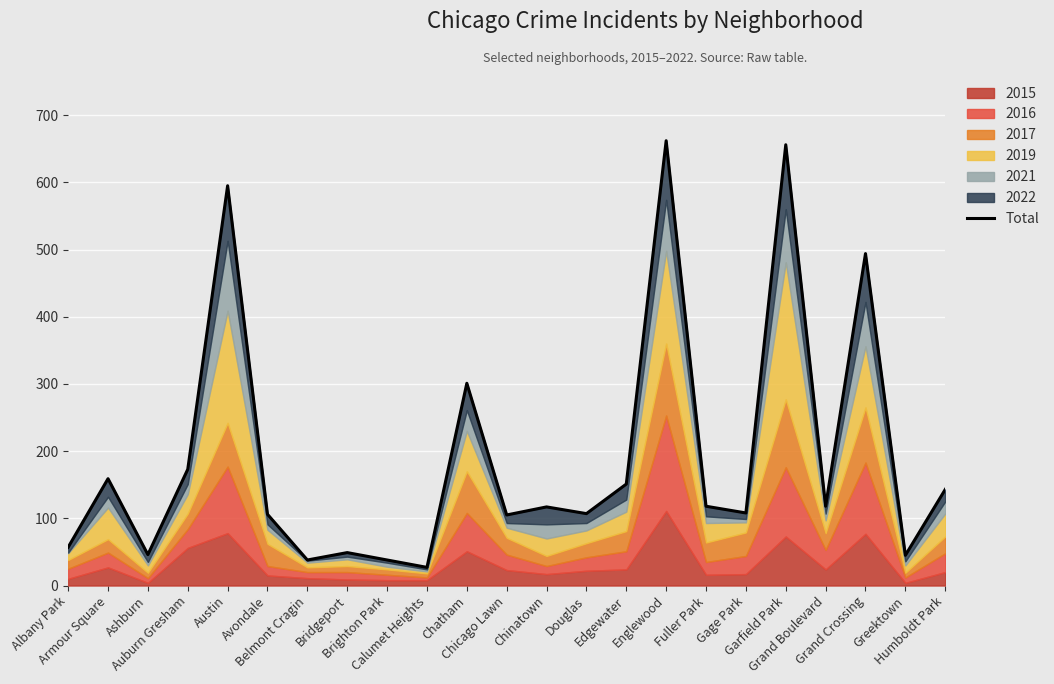

What is the label of the 21st point from the left?

Grand Crossing